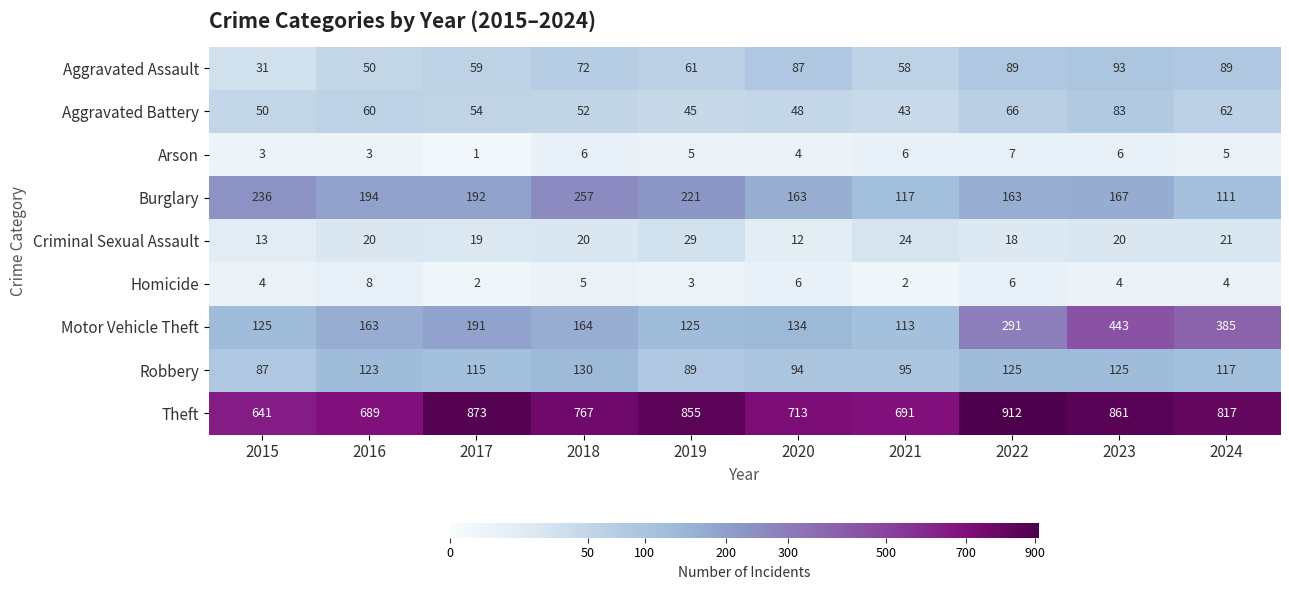

What is the smallest value displayed?

1